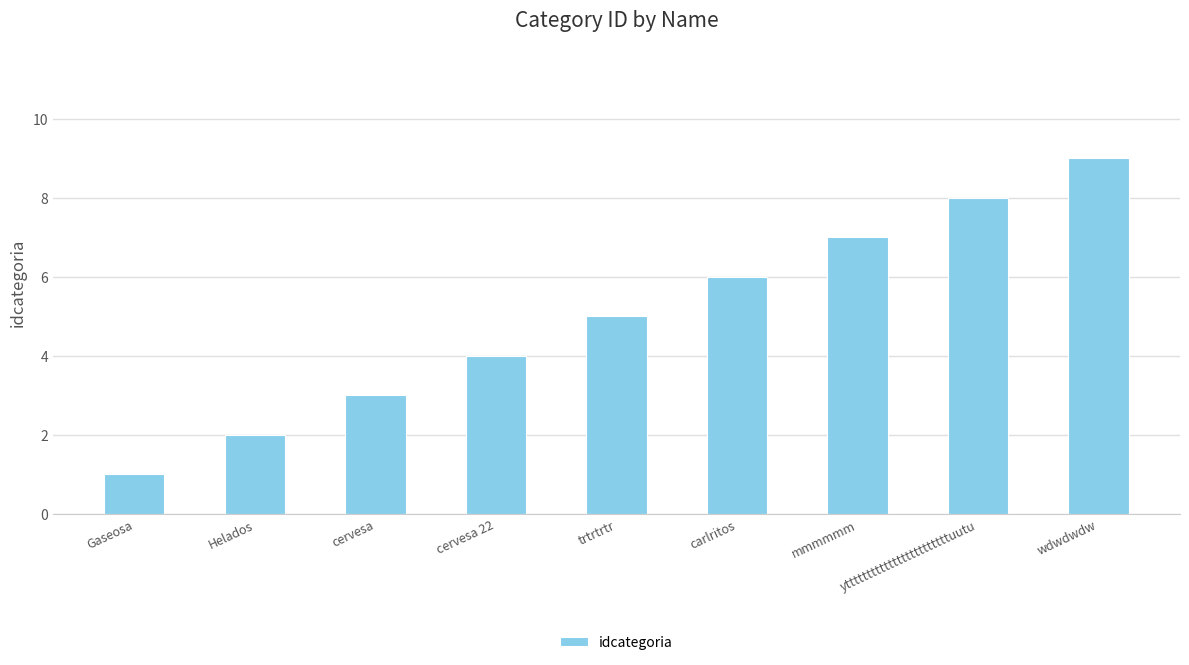

How many data points does each series have?

9